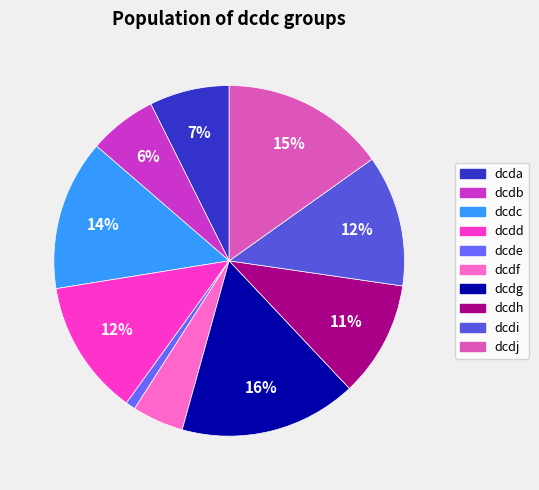

The dcdd slice represents 12% of the pie. True or false?

True